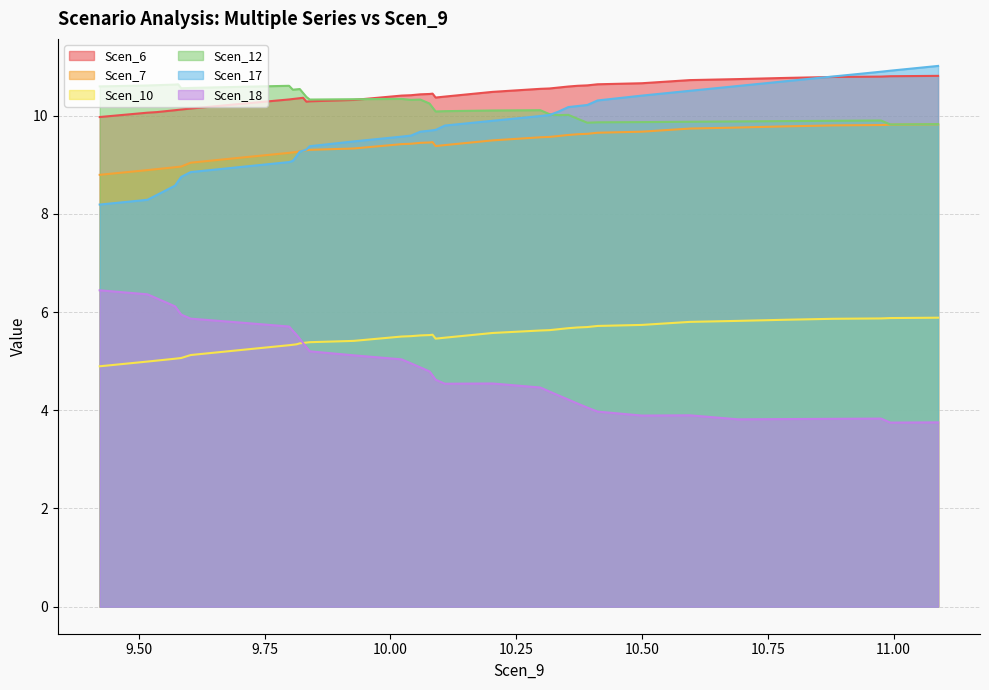

True or false: Scen_7 and Scen_6 intersect in this chart.

False